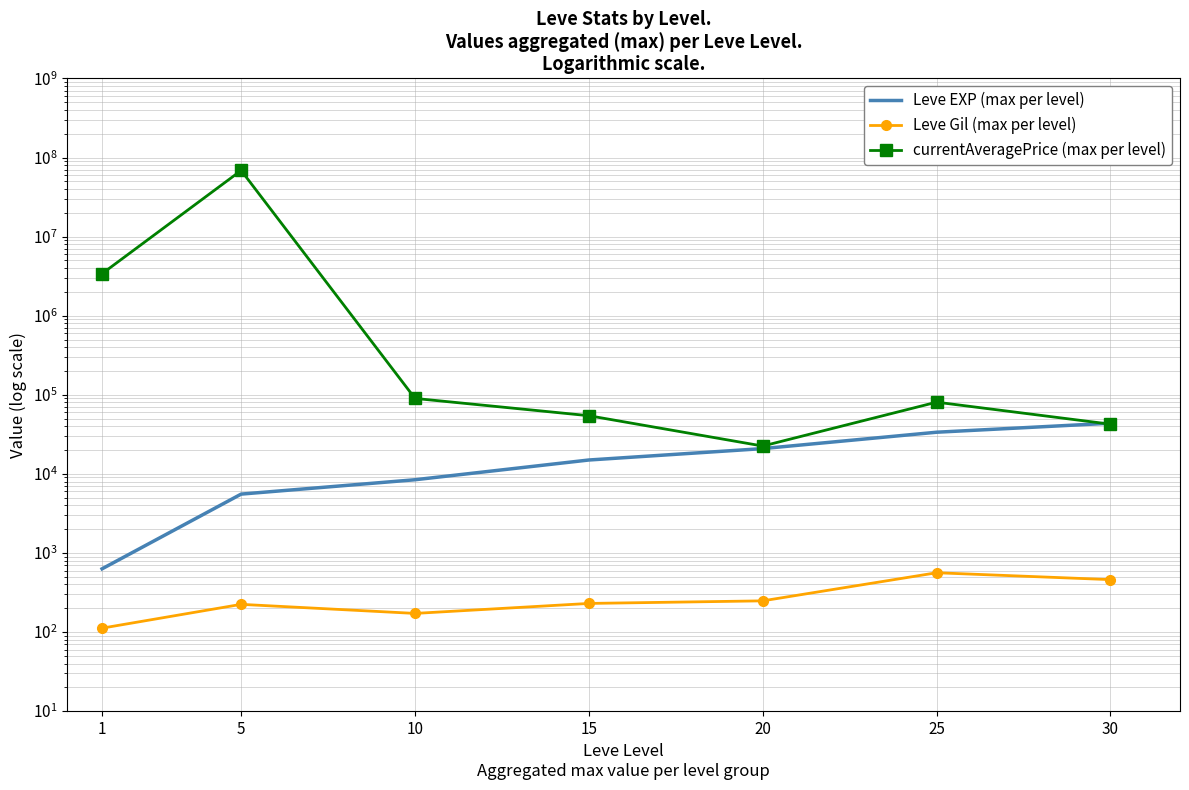

Rank the categories by Leve EXP (max per level) value from lowest to highest.

1, 5, 10, 15, 20, 25, 30